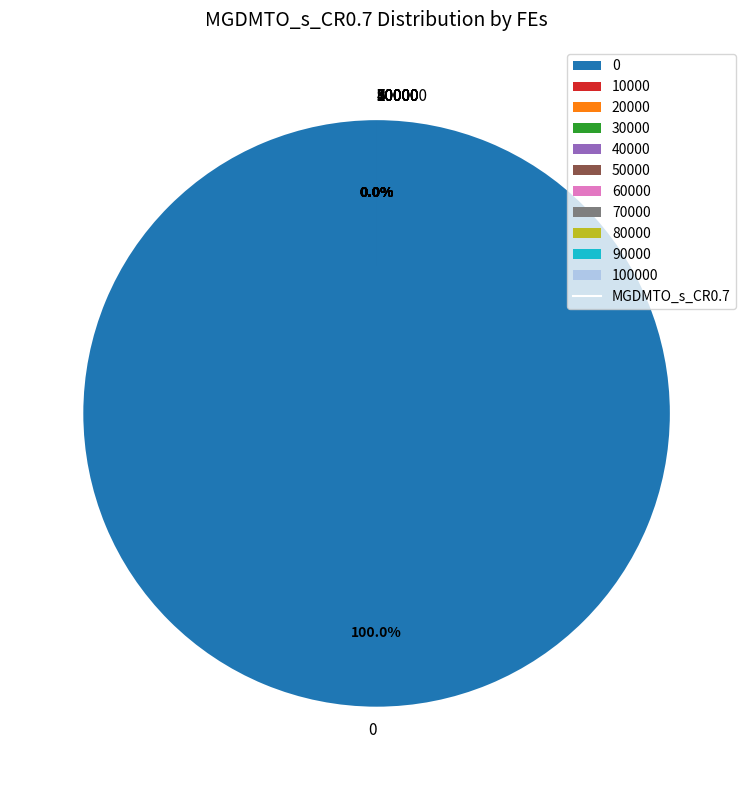

Which has a higher value, 20000 or 30000?

20000